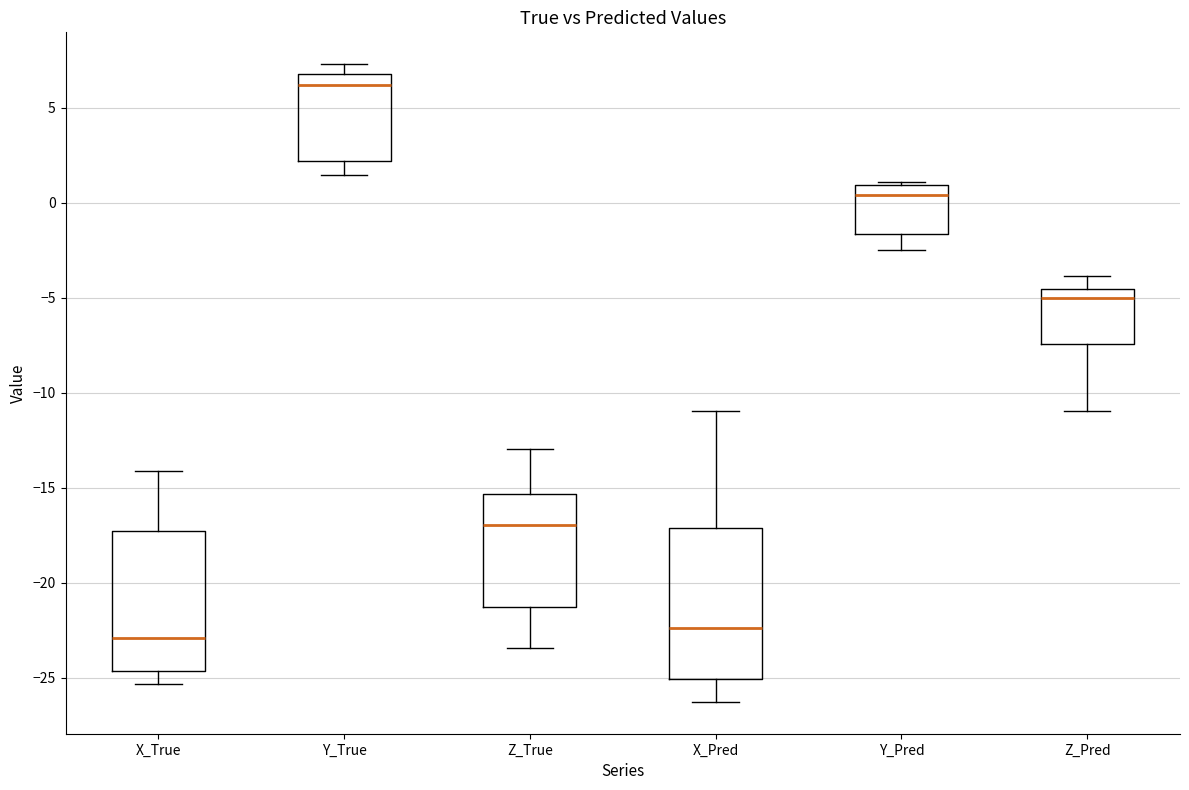

Which box's median line is the lowest?

X_True